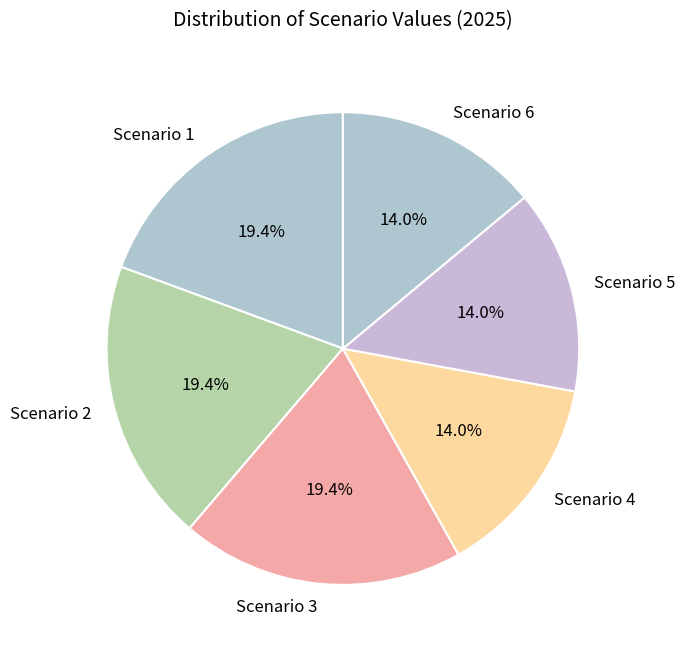

Combined, what portion of the pie is Scenario 3 and Scenario 5?

33.3%